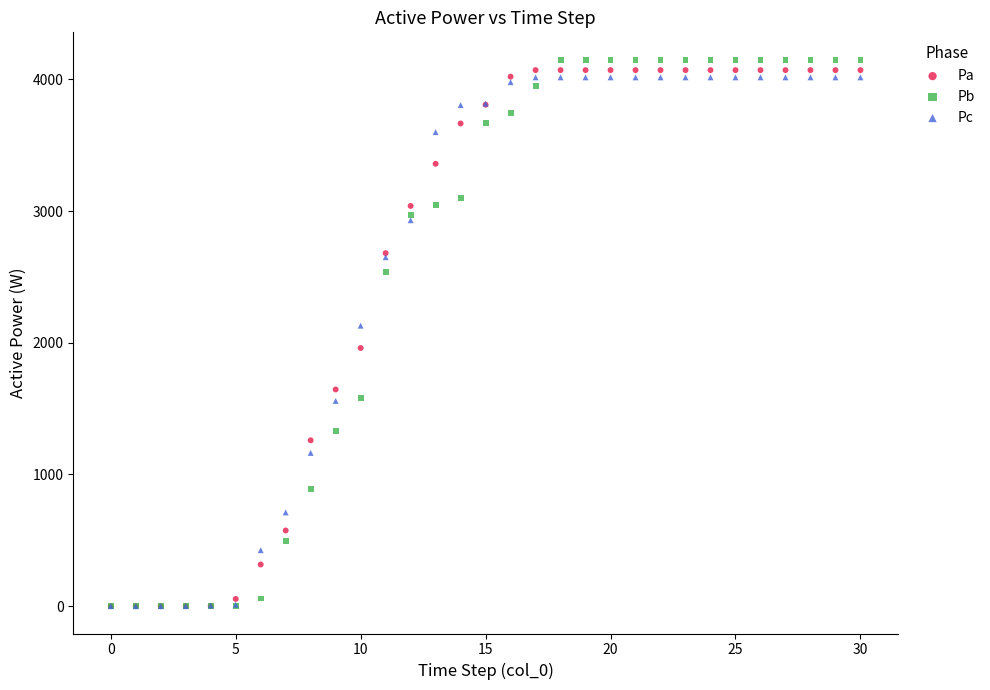

In the Pb series, what Y value is closest to 2075?

2538.9